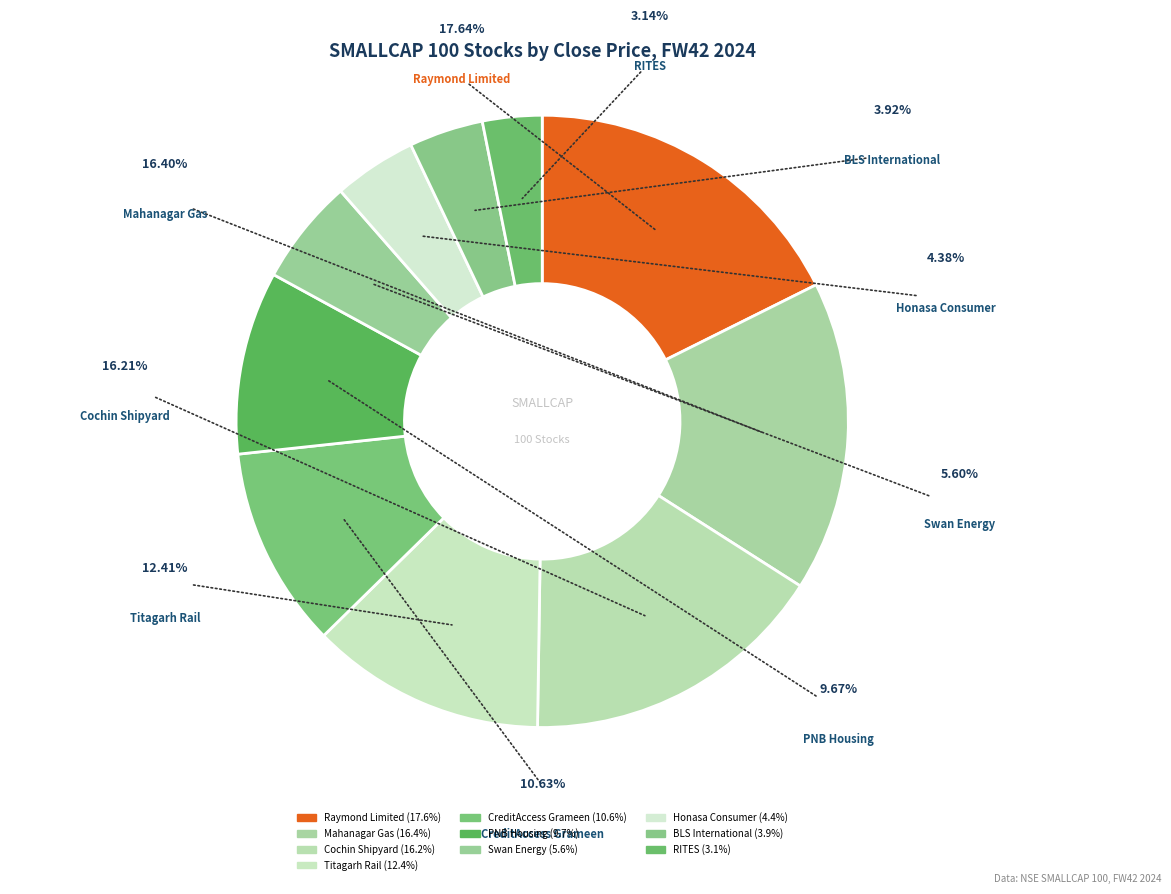

How many slices are in this pie chart?

10